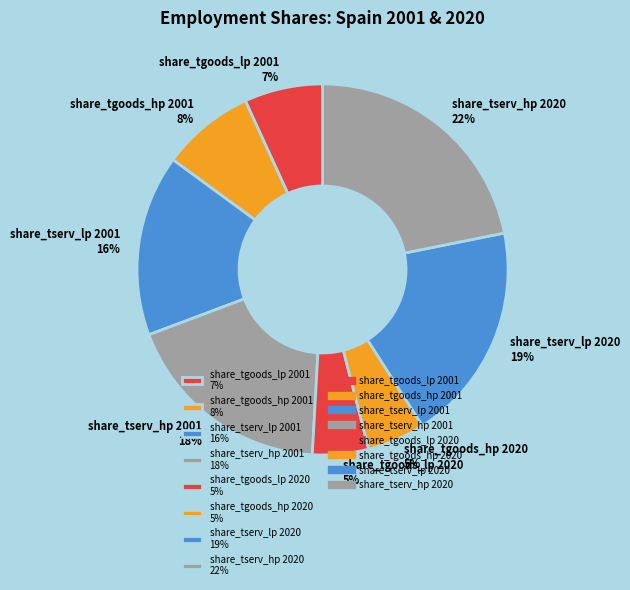

To the nearest percent, what is the combined percentage of share_tgoods_lp 2020 and share_tserv_lp 2001?

21%